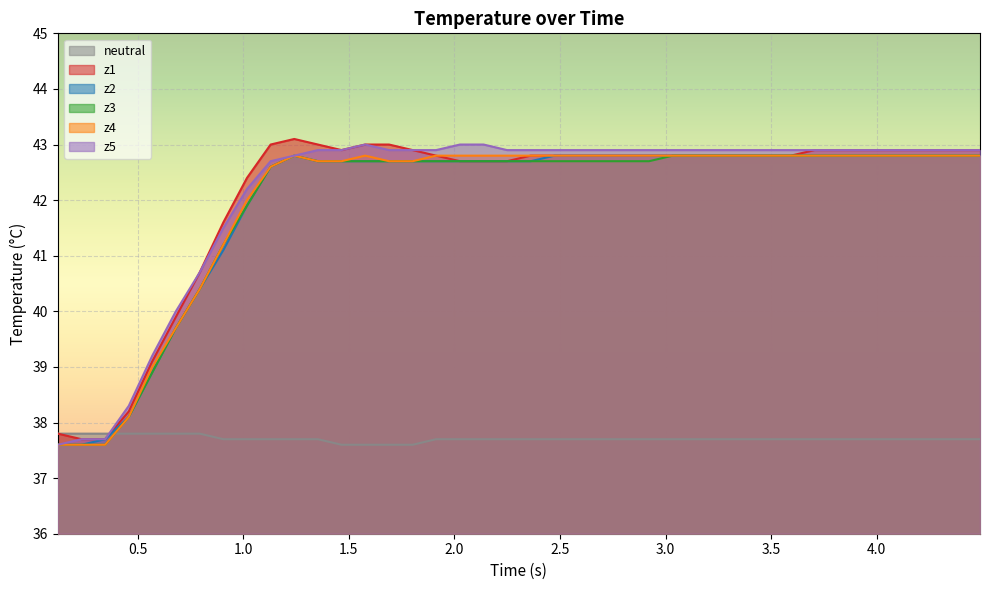

What is the maximum value for z3?

42.8